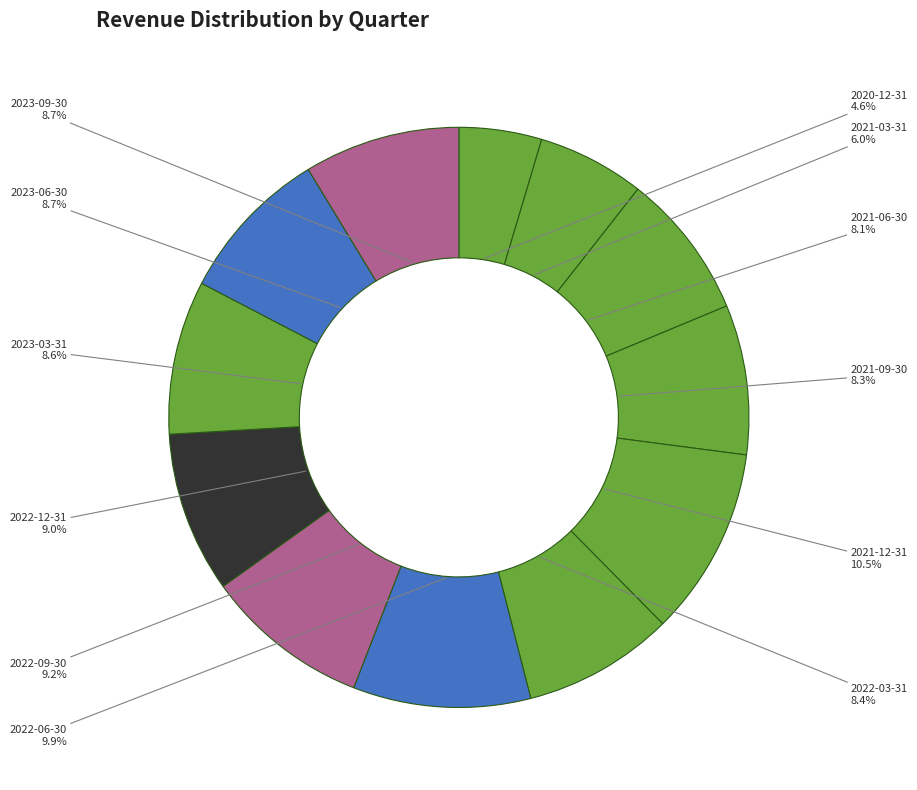

What percentage is NOT represented by 2023-09-30?

91.3%